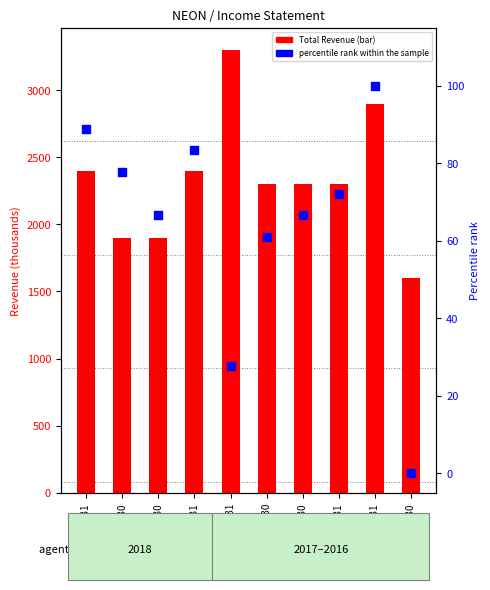

Which series has the largest total across all categories?

Total Revenue